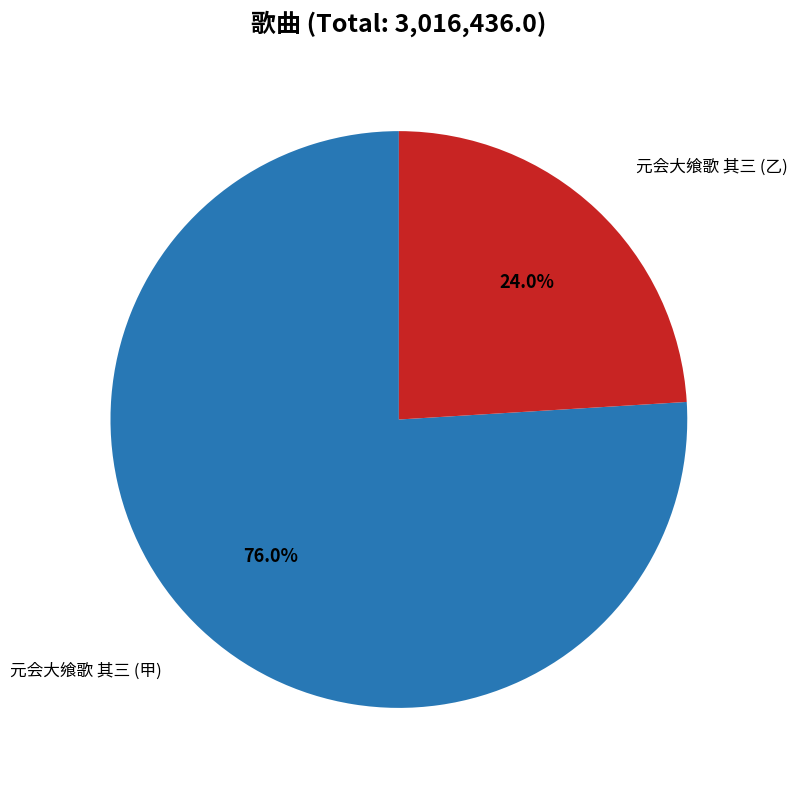

What is the ratio of the value at 元会大飨歌 其三 (乙) to the value at 元会大飨歌 其三 (甲)?

0.3